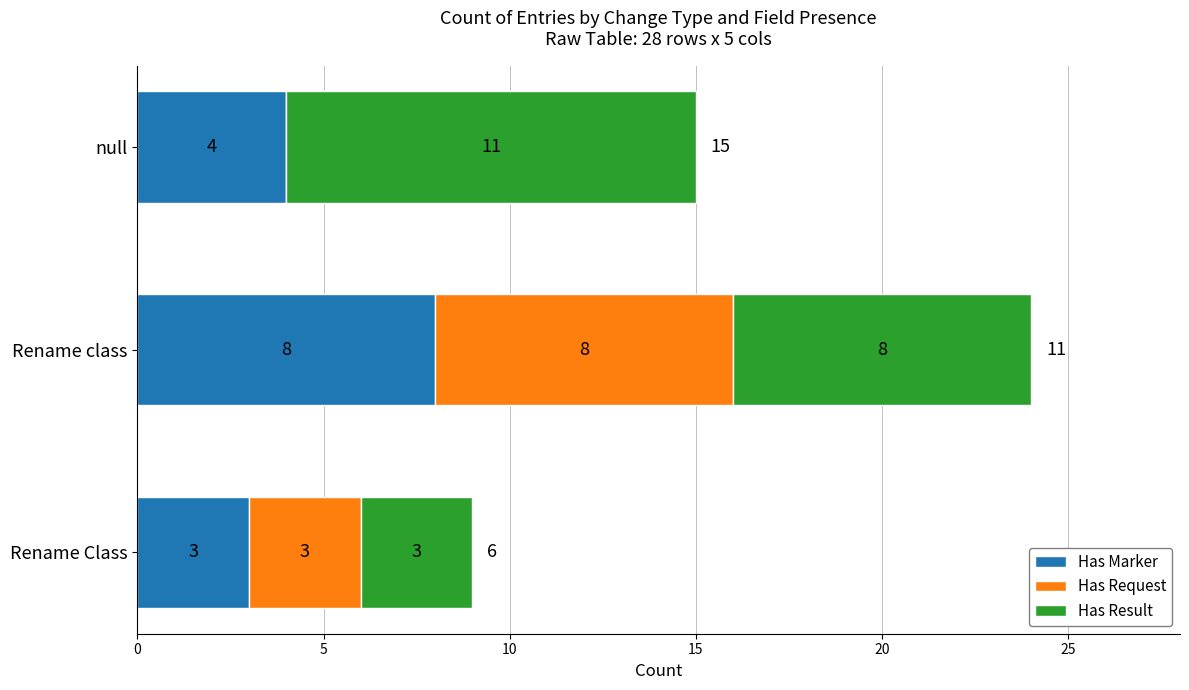

At which label does Has Marker reach its peak?

Rename class